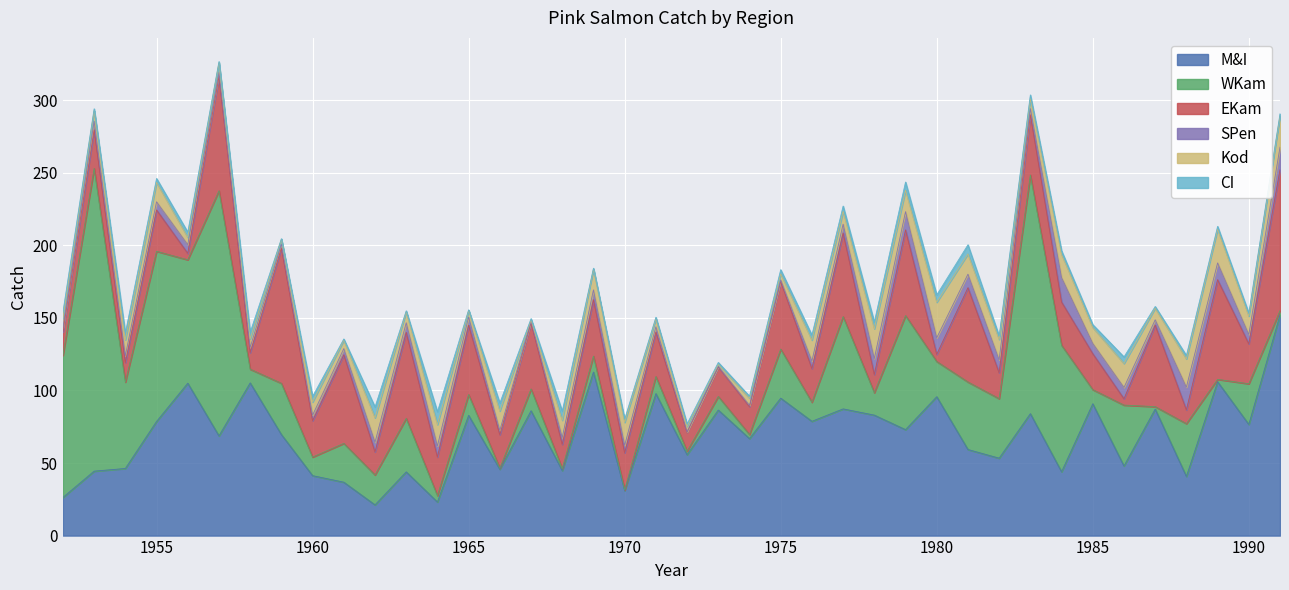

How many times do Kod and EKam cross each other?

12